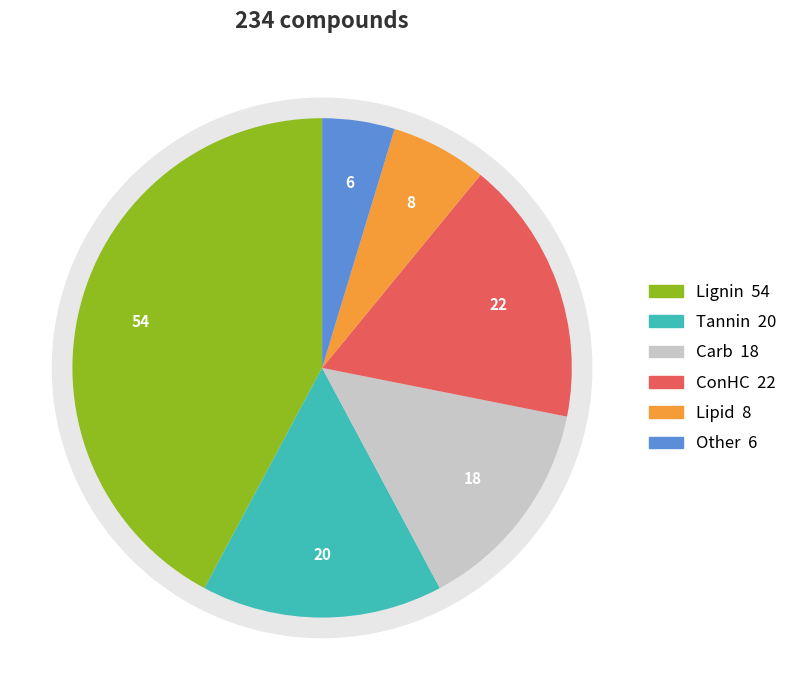

Which has a higher value, Other or Tannin?

Tannin